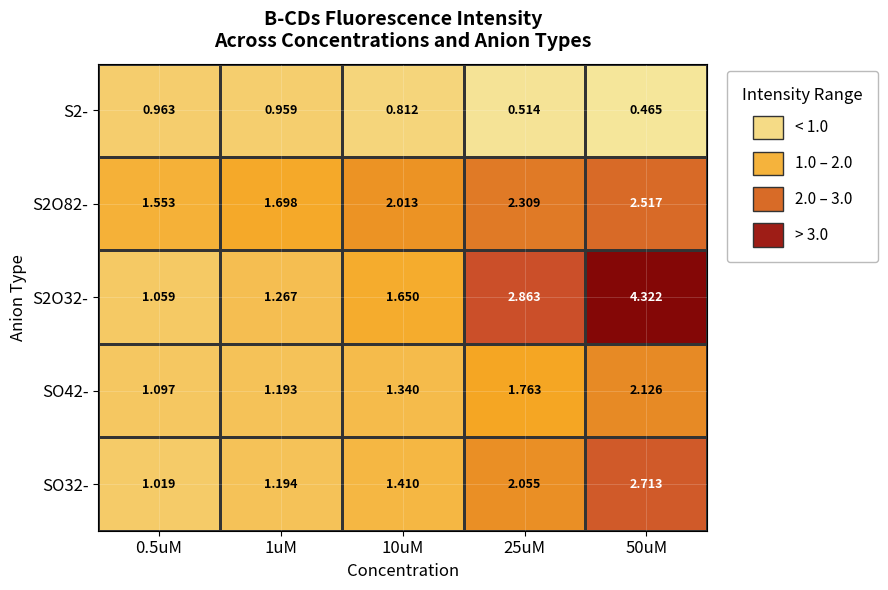

Which label corresponds to the largest value in the chart?

50uM